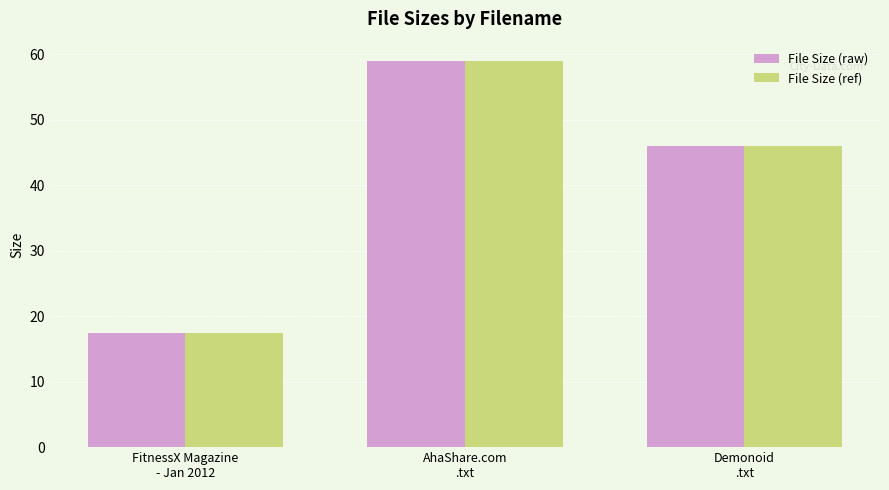

What is the difference between the maximum and minimum values in the File Size (ref) series?

41.6